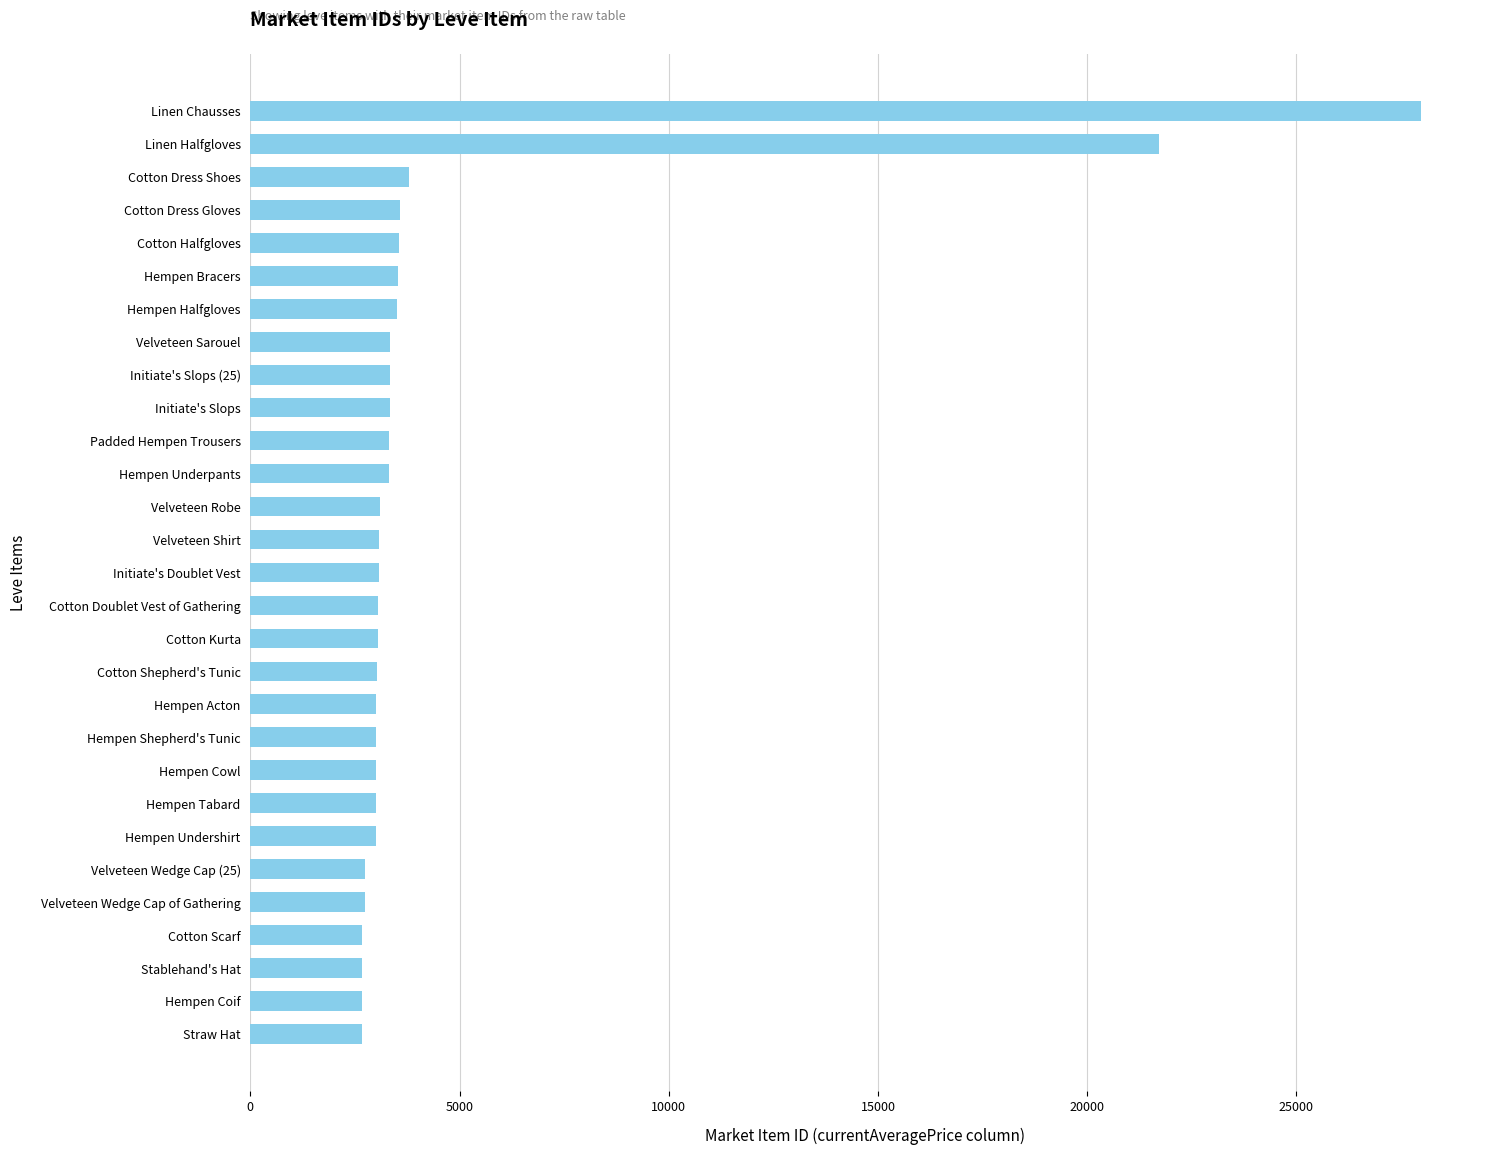

What is the maximum value shown in the chart?

27990